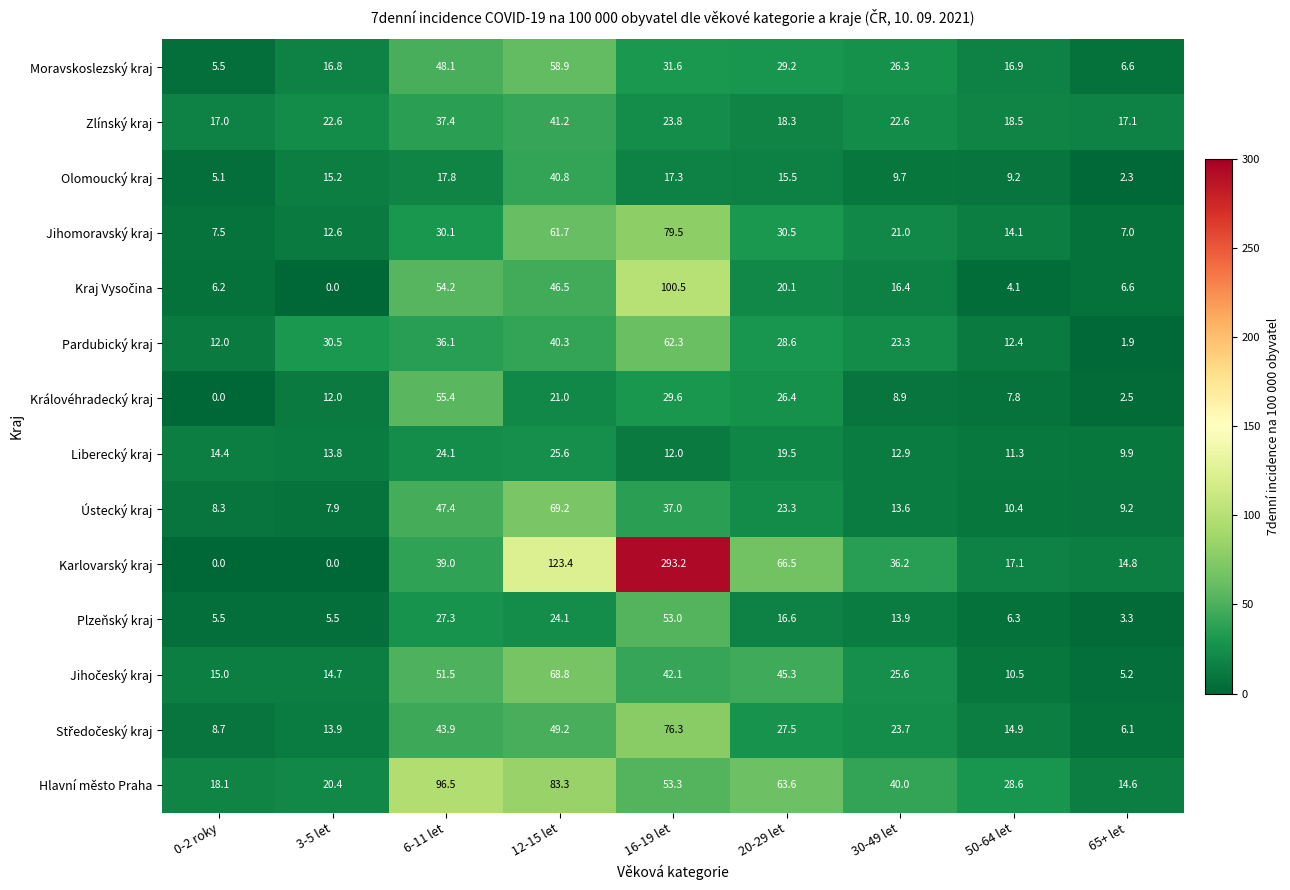

Rank the categories by Ústecký kraj value from highest to lowest.

12-15 let, 6-11 let, 16-19 let, 20-29 let, 30-49 let, 50-64 let, 65+ let, 0-2 roky, 3-5 let